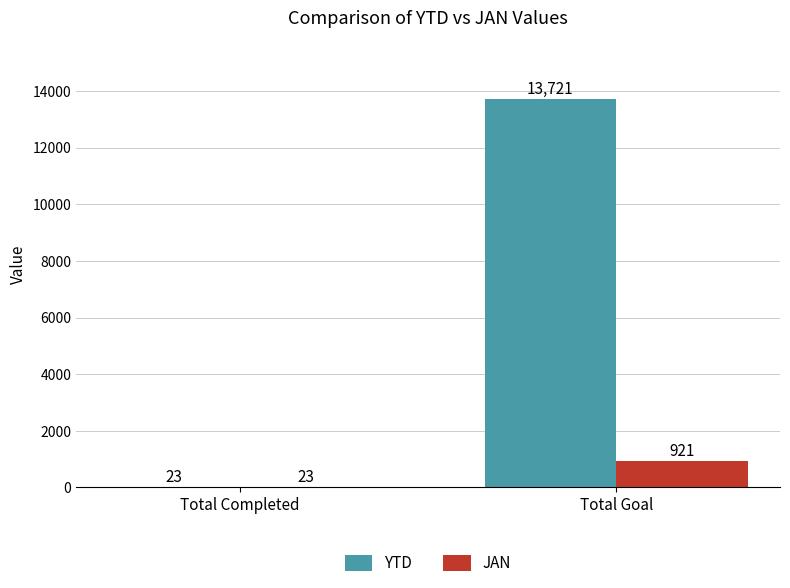

Between Total Completed and Total Goal, which series saw the biggest shift?

YTD